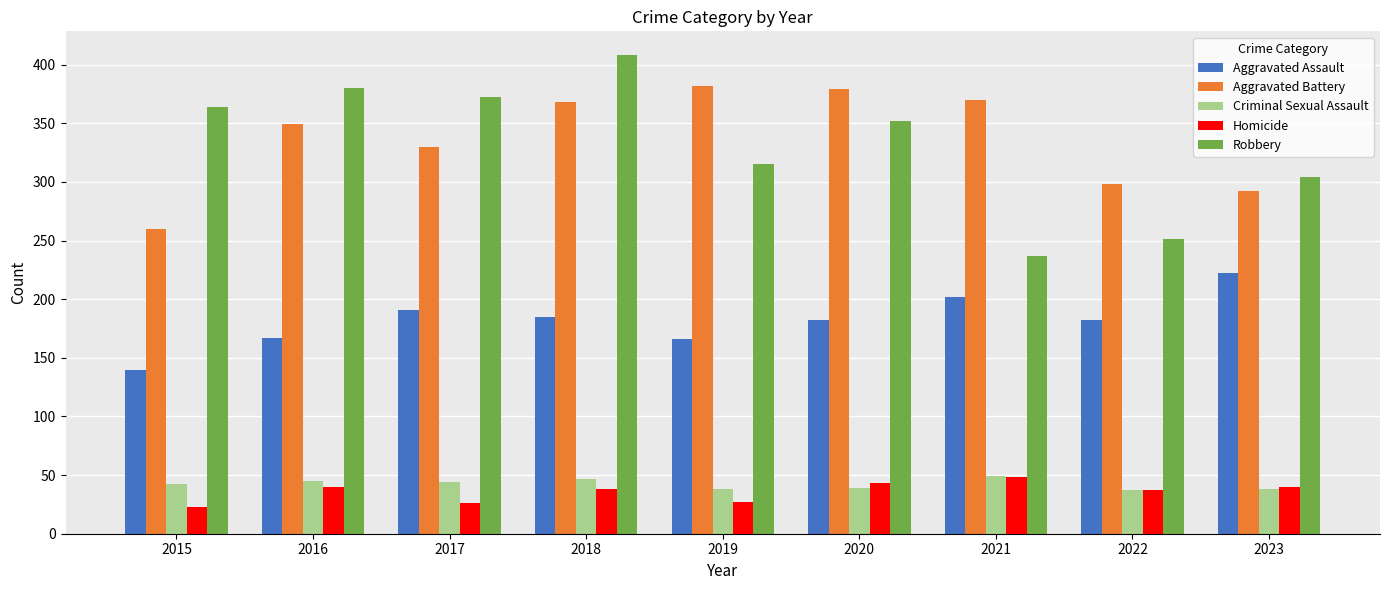

The Aggravated Assault series shows 184 at 2015. True or false?

False